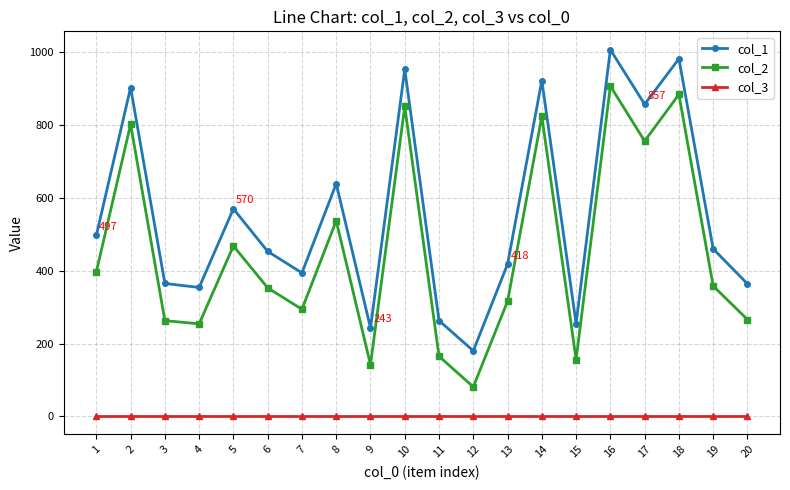

Between 1 and 2, which series saw the biggest shift?

col_1